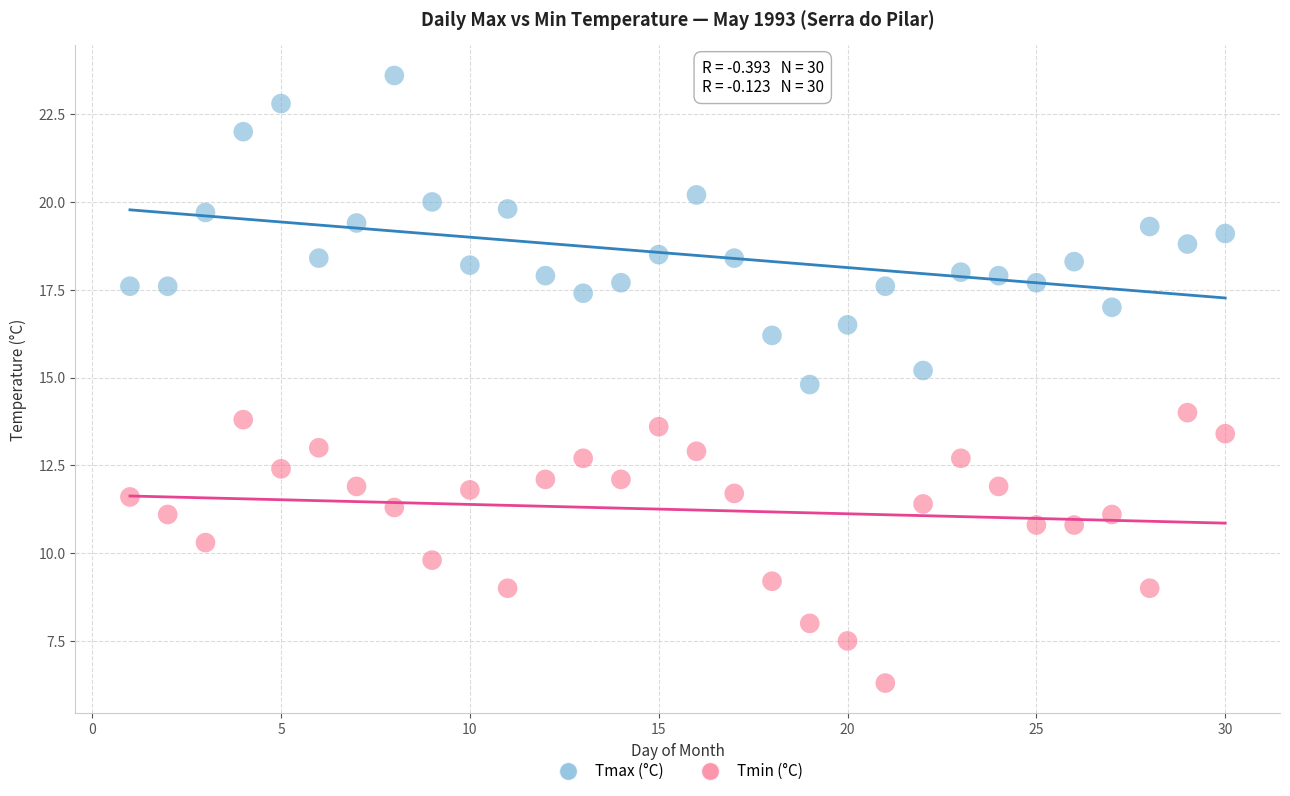

What is the X range (max minus min) for the scatter plot?

29.0